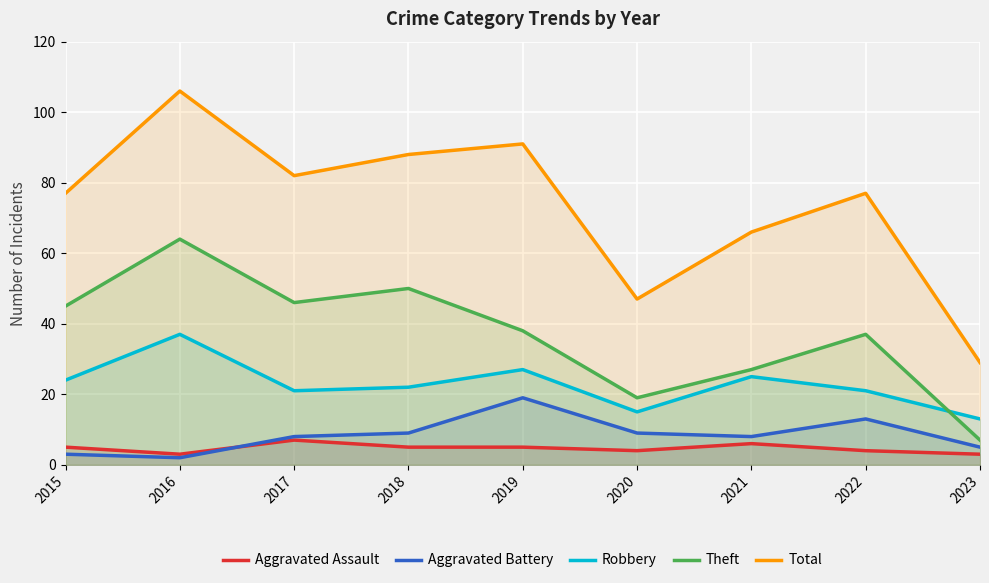

Where is the first local minimum for Aggravated Assault?

2016